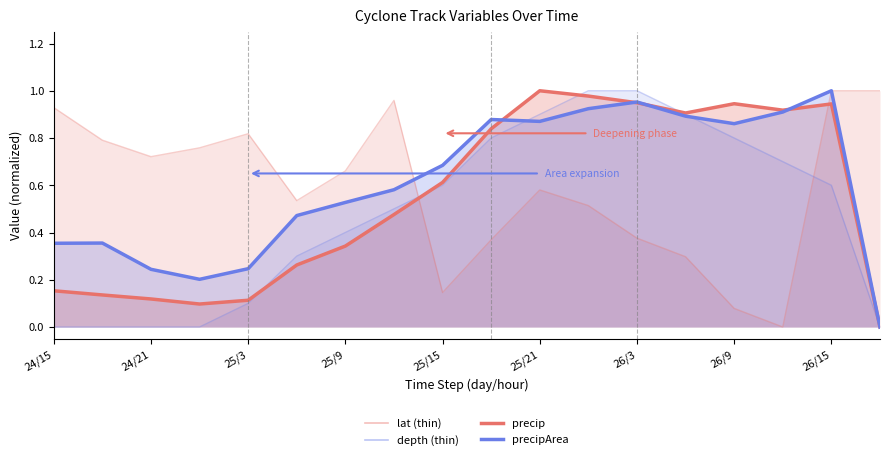

Which has a higher value, 26/3 or 13?

26/3